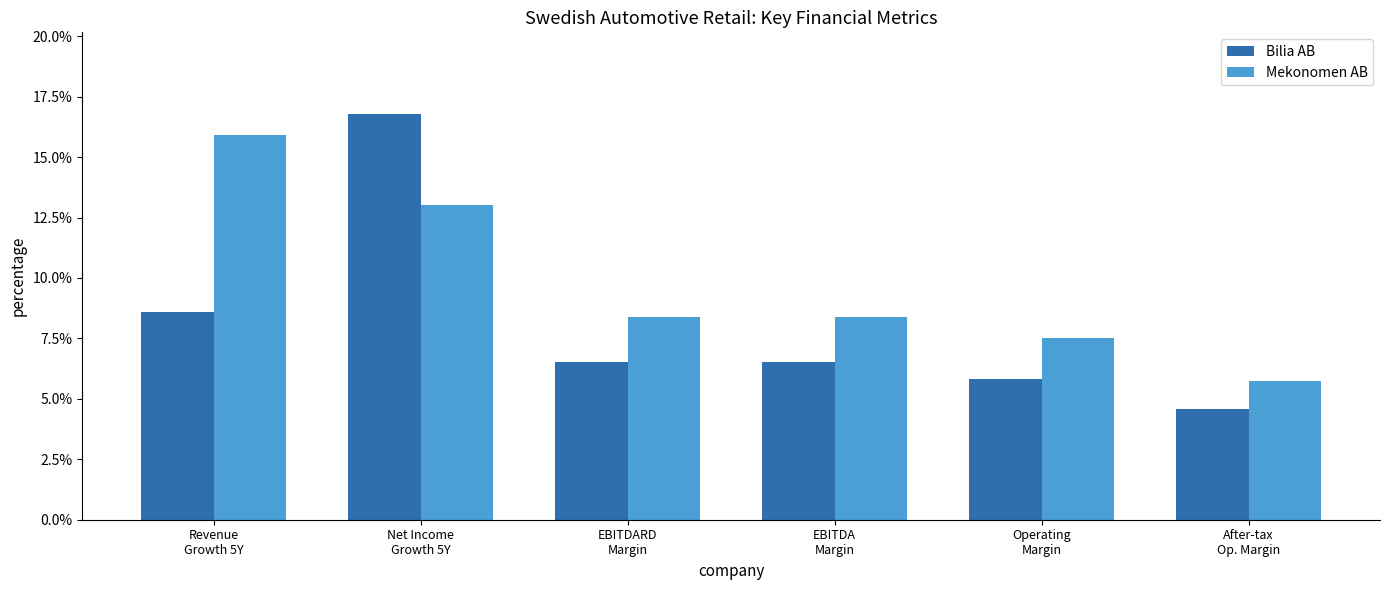

At which label does Bilia AB reach its peak?

Net Income
Growth 5Y